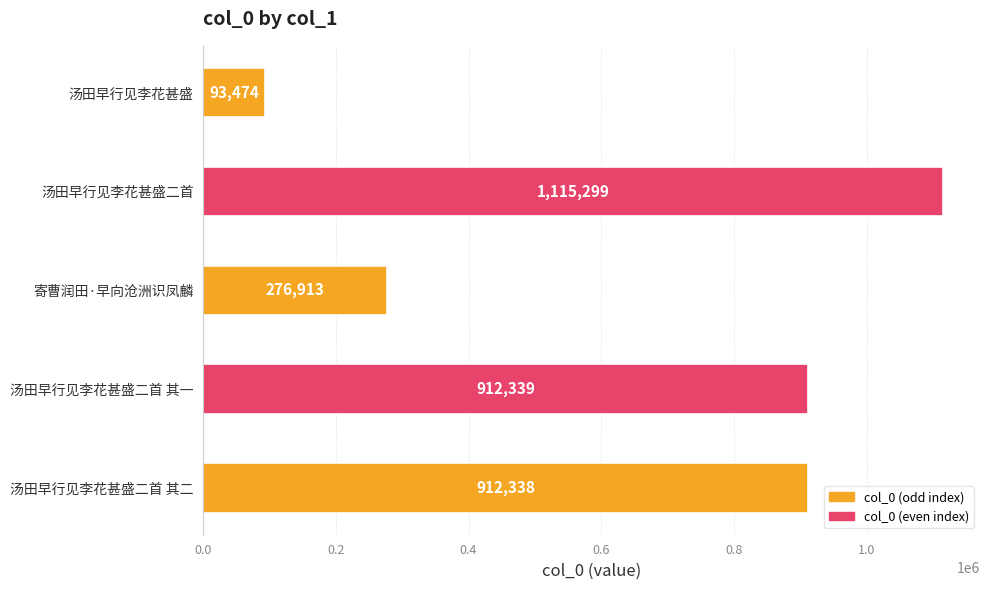

Which has a higher value, 汤田早行见李花甚盛二首 or 汤田早行见李花甚盛?

汤田早行见李花甚盛二首